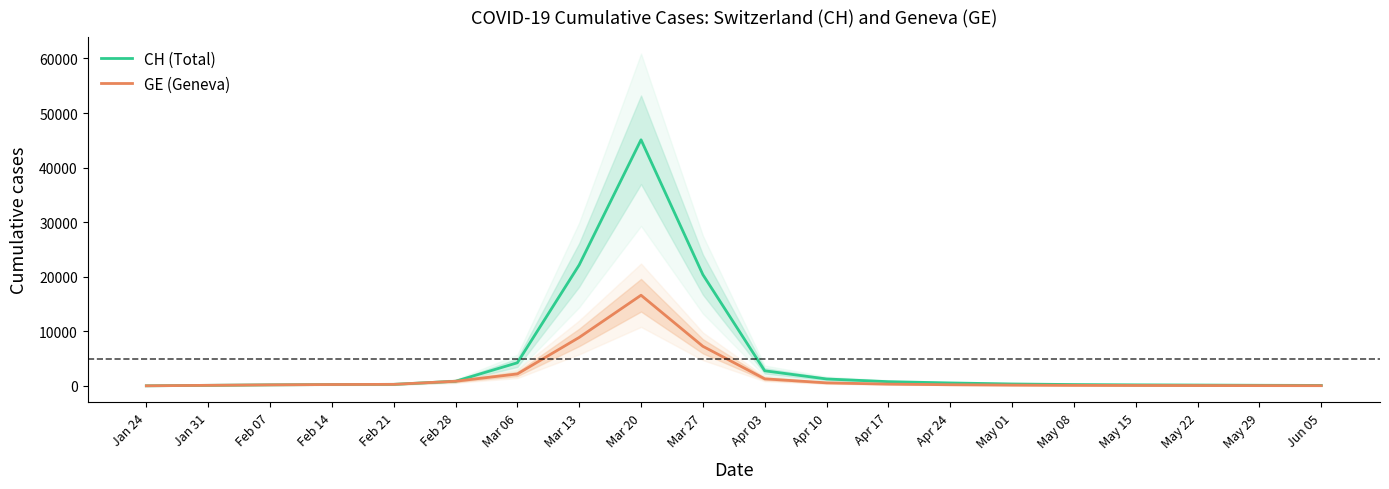

At which category does GE (Geneva) reach its first local peak?

Mar 20